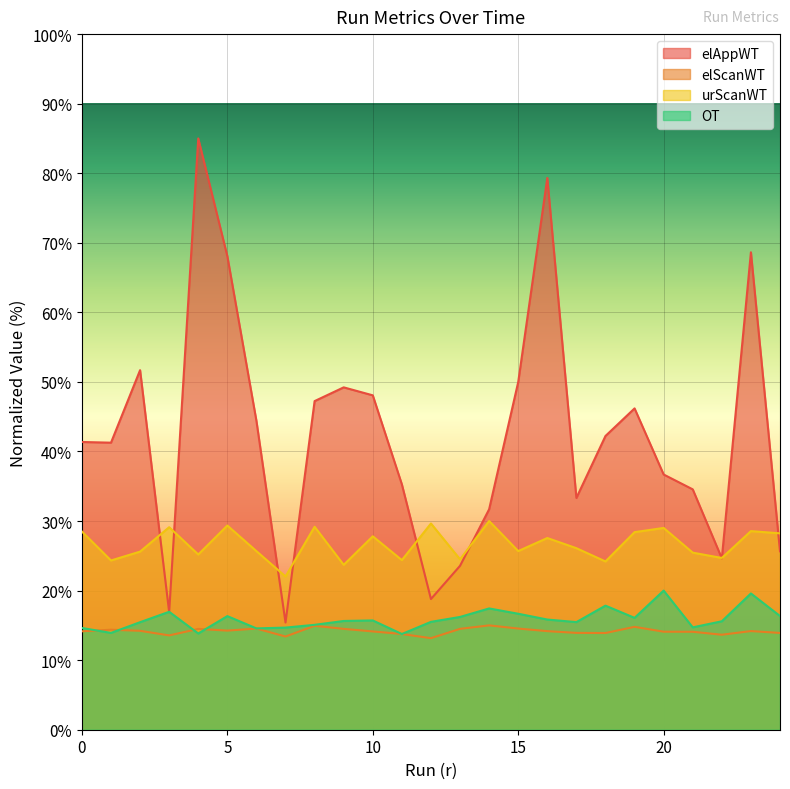

The value of elScanWT at 23 is 14.2. True or false?

True